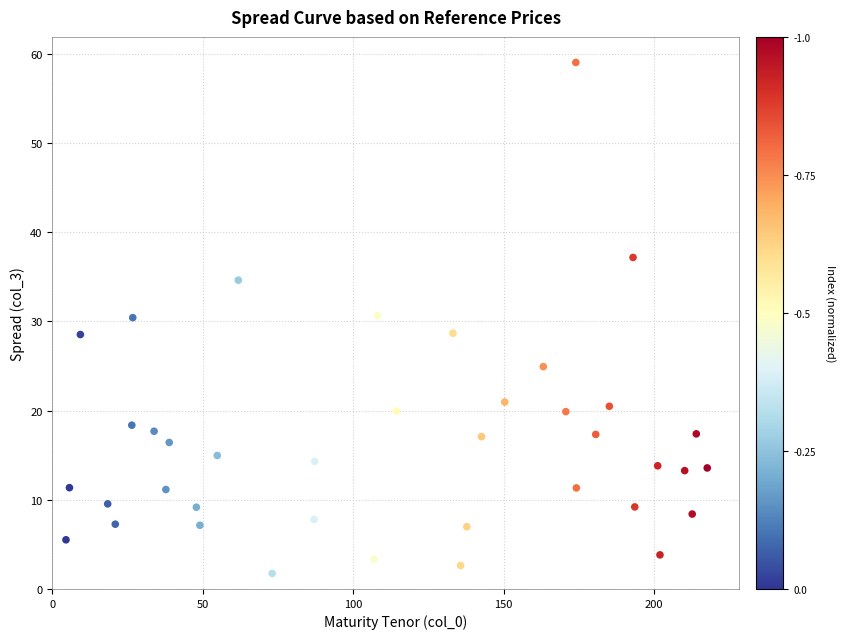

What is the range of X values (max minus min)?

213.1